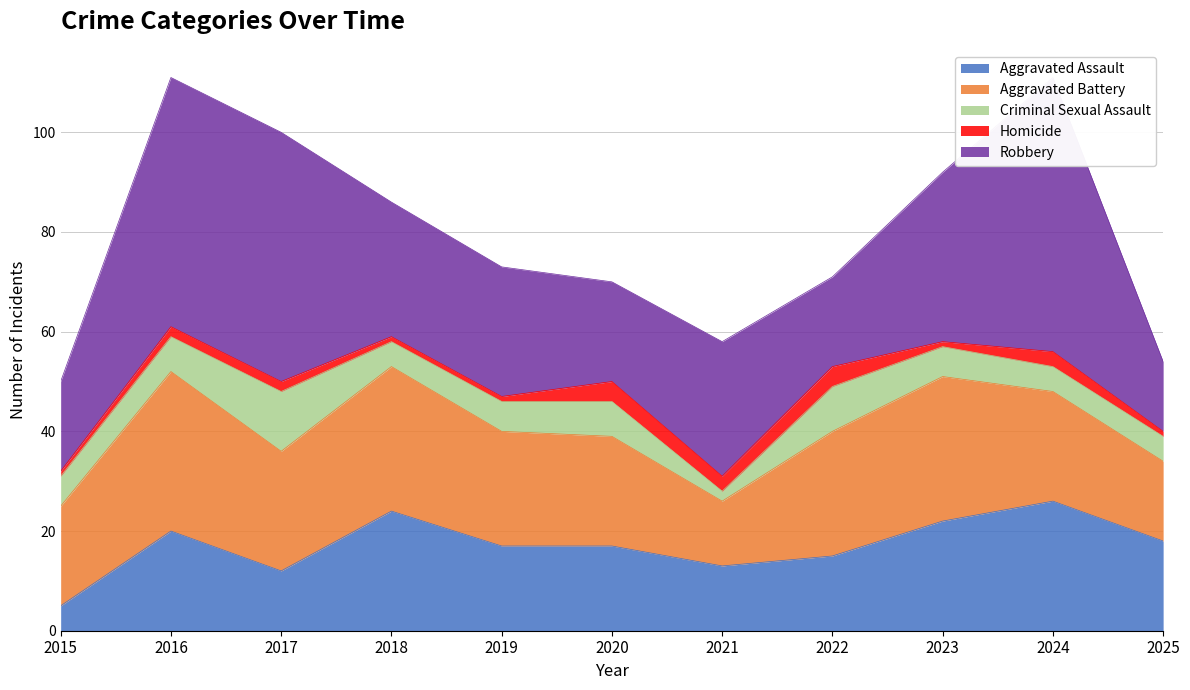

Reading left to right, list all the values displayed in this chart.

Aggravated Assault: 2015=5	2016=20	2017=12	2018=24	2019=17	2020=17	2021=13	2022=15	2023=22	2024=26	2025=18
Aggravated Battery: 2015=20	2016=32	2017=24	2018=29	2019=23	2020=22	2021=13	2022=25	2023=29	2024=22	2025=16
Criminal Sexual Assault: 2015=6	2016=7	2017=12	2018=5	2019=6	2020=7	2021=2	2022=9	2023=6	2024=5	2025=5
Homicide: 2015=1	2016=2	2017=2	2018=1	2019=1	2020=4	2021=3	2022=4	2023=1	2024=3	2025=1
Robbery: 2015=18	2016=50	2017=50	2018=27	2019=26	2020=20	2021=27	2022=18	2023=34	2024=55	2025=14